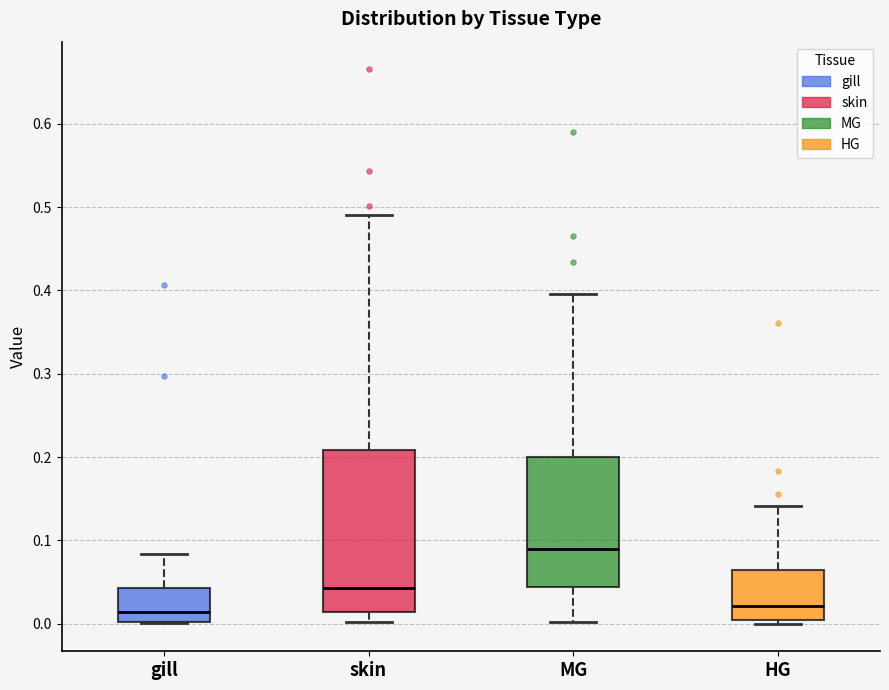

Reading left to right, transcribe this box plot: for each box, give where its median line is, the range the box spans, and where its two whiskers end, as read against the y-axis. The values are not printed on the chart, so give them approximately, as read against the axis.

gill: median 0.01, box 0.00 to 0.04, whiskers 0.00 to 0.08
skin: median 0.04, box 0.01 to 0.21, whiskers 0.00 to 0.49
MG: median 0.09, box 0.04 to 0.20, whiskers 0.00 to 0.40
HG: median 0.02, box 0.00 to 0.06, whiskers 0.00 (just below the box's lower edge) to 0.14